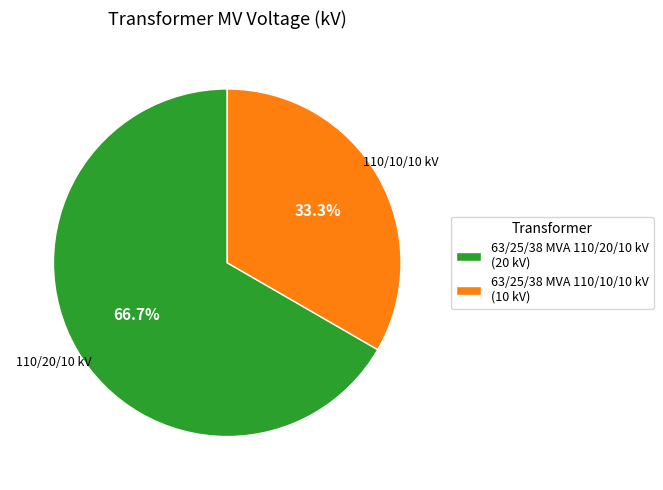

The 63/25/38 MVA 110/20/10 kV slice represents 60% of the pie. True or false?

False